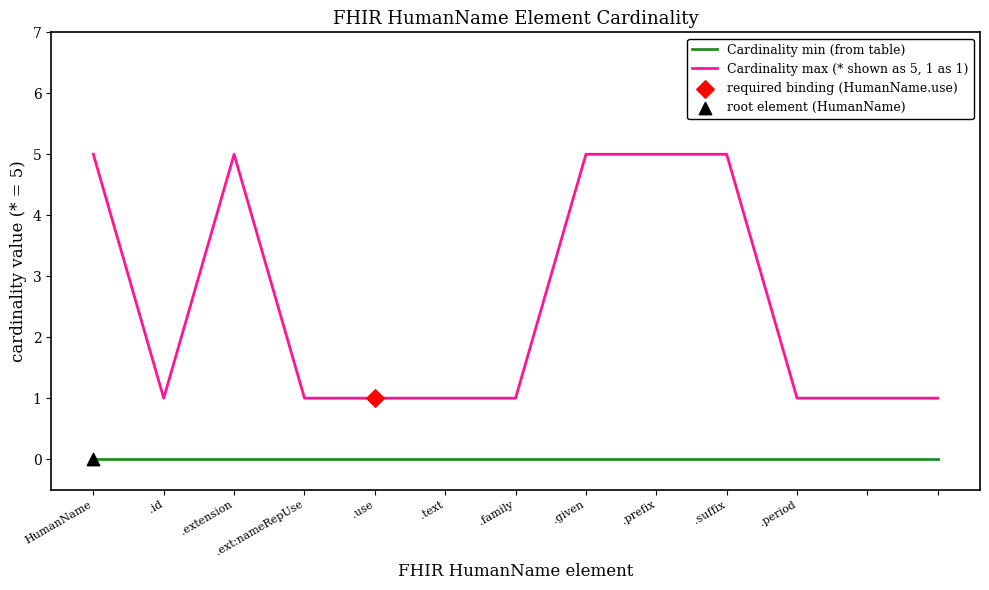

Which series has the widest spread of values?

Cardinality max (* shown as 5, 1 as 1)